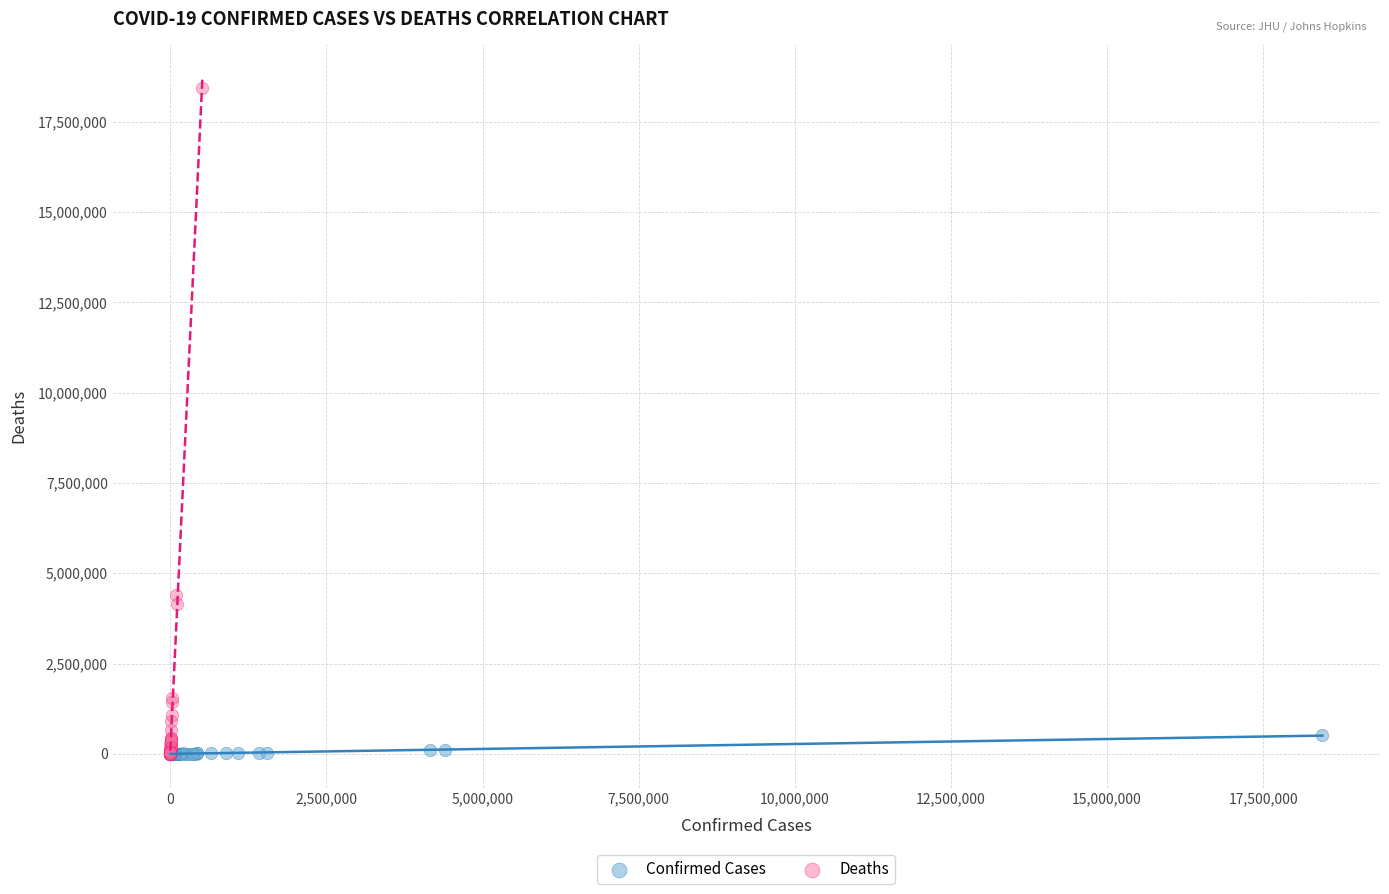

What are all the series names shown in the legend?

Confirmed Cases, Deaths